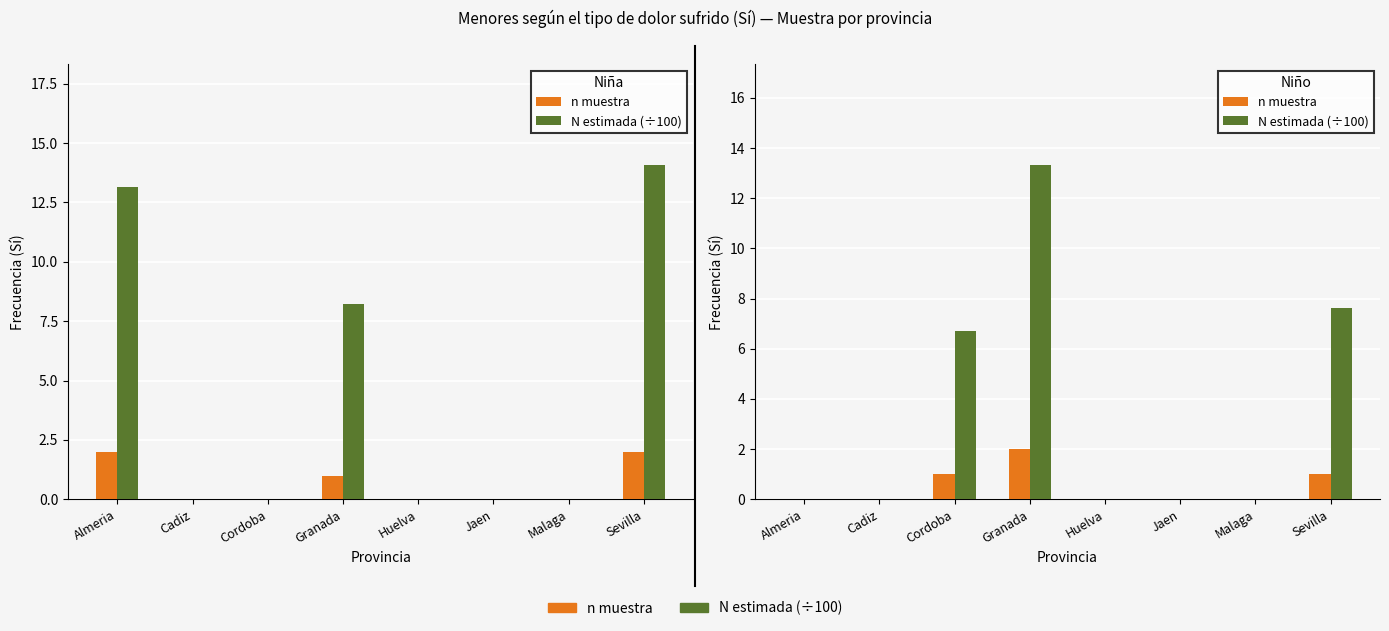

How many data points does each series have?

8